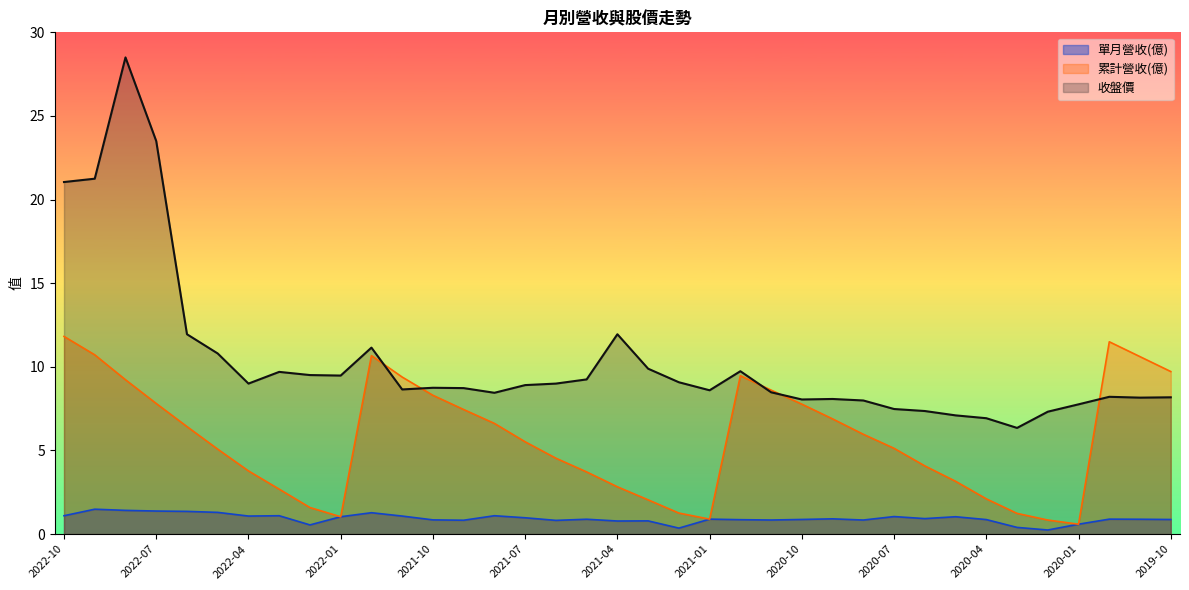

What is the approximate value of 累計營收(億) at 2020-02?

0.8